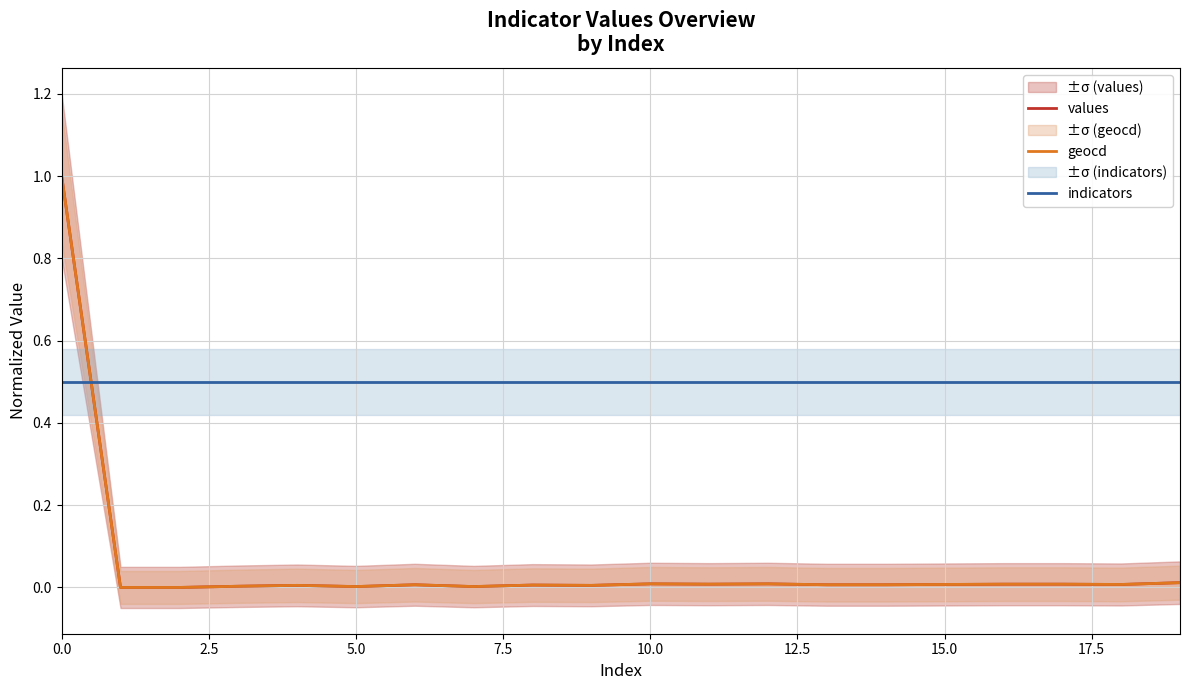

True or false: values has more than 1 points higher than both neighbors.

True